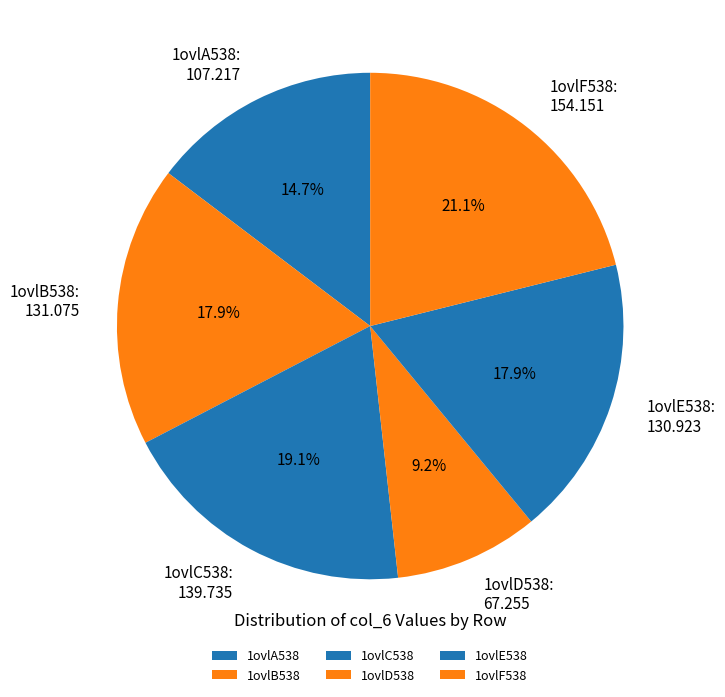

Between 1ovlD538 and 1ovlC538, which is larger?

1ovlC538